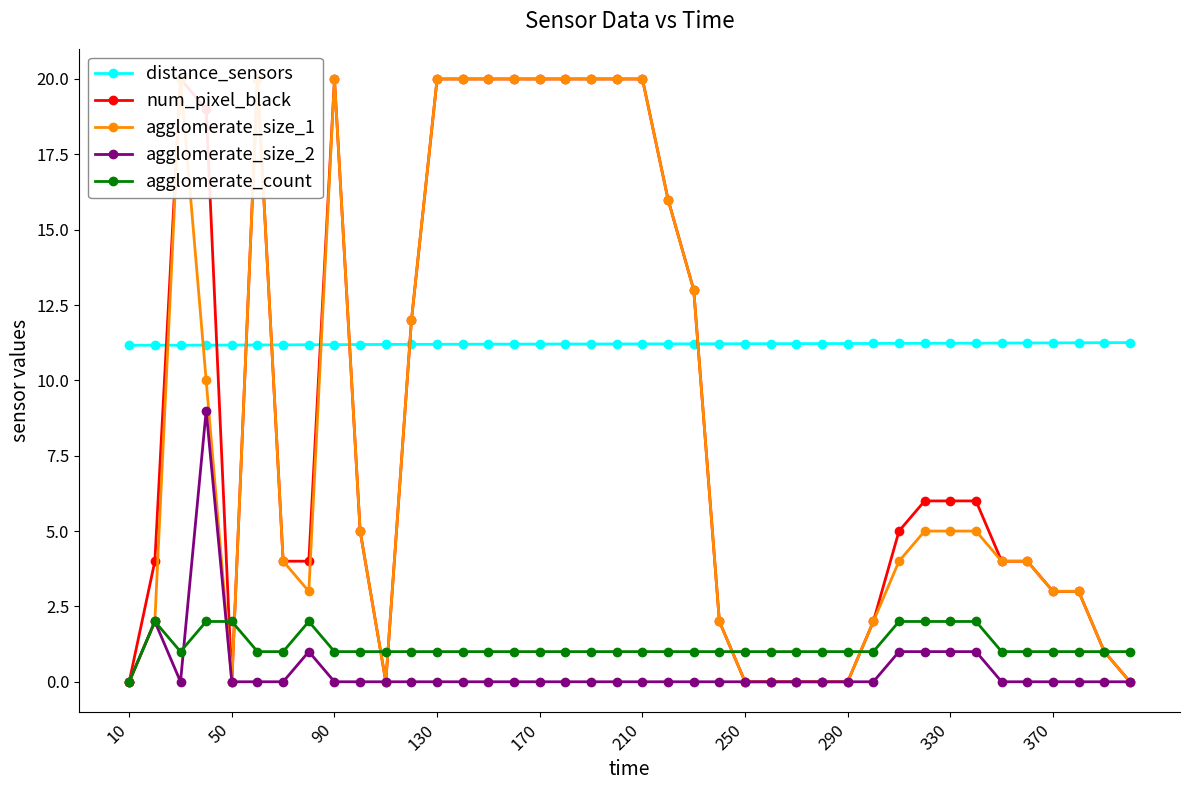

What is the average value of the distance_sensors series?

11.2